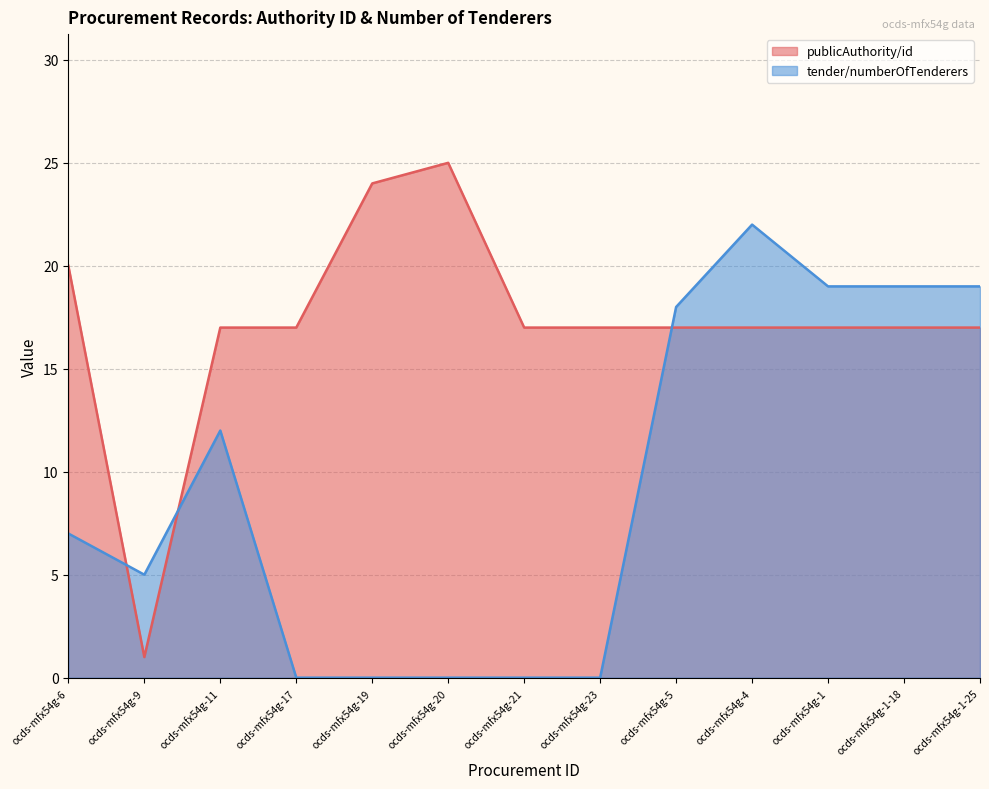

After their last crossing, which series has the higher values: tender/numberOfTenderers or publicAuthority/id?

tender/numberOfTenderers